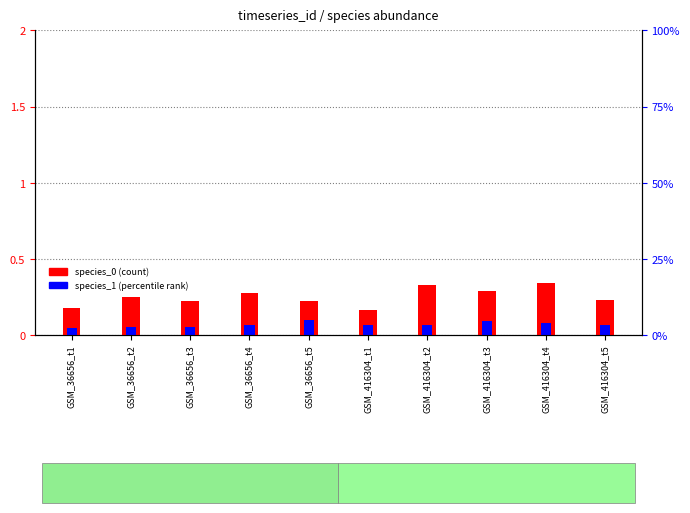

What is the difference between the maximum and minimum values in the species_0 (count) series?

0.2